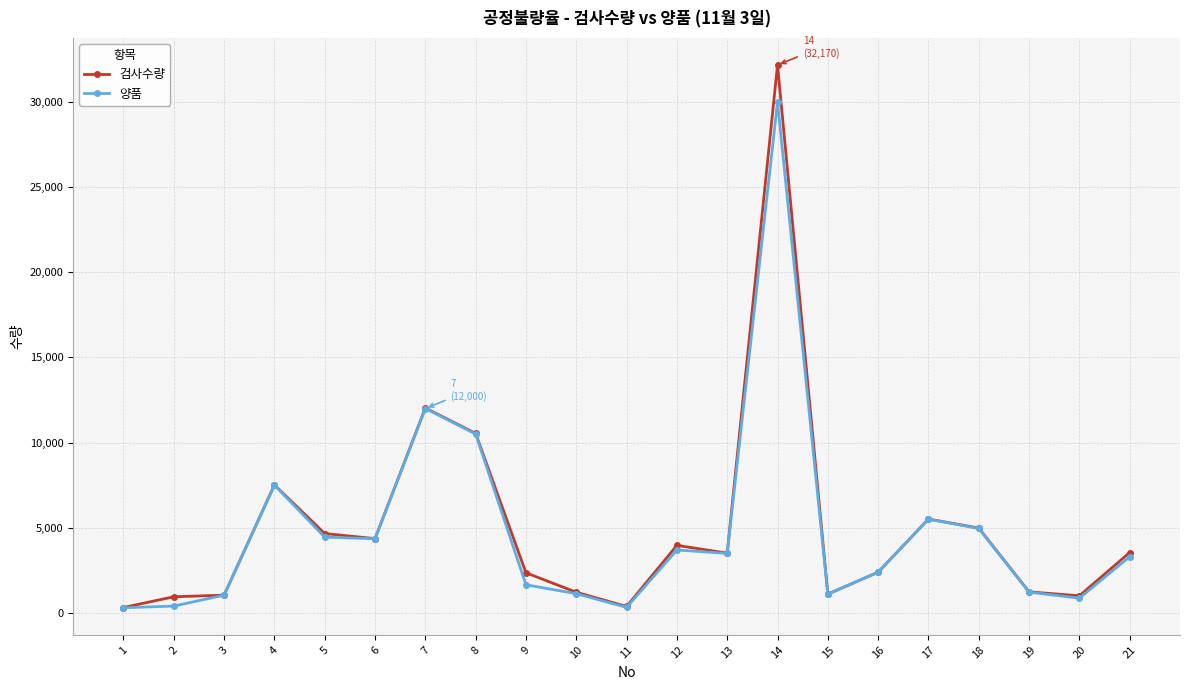

True or false: 양품 has more than 0 interior local peaks.

True